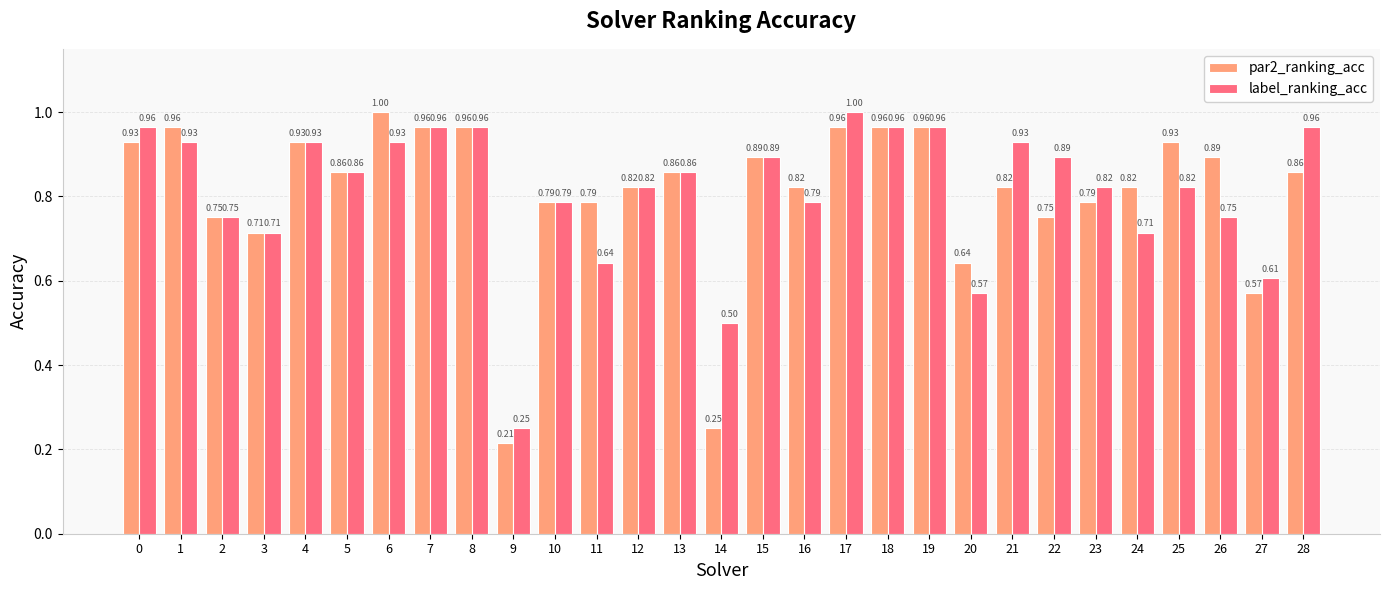

How many groups of bars are there?

29